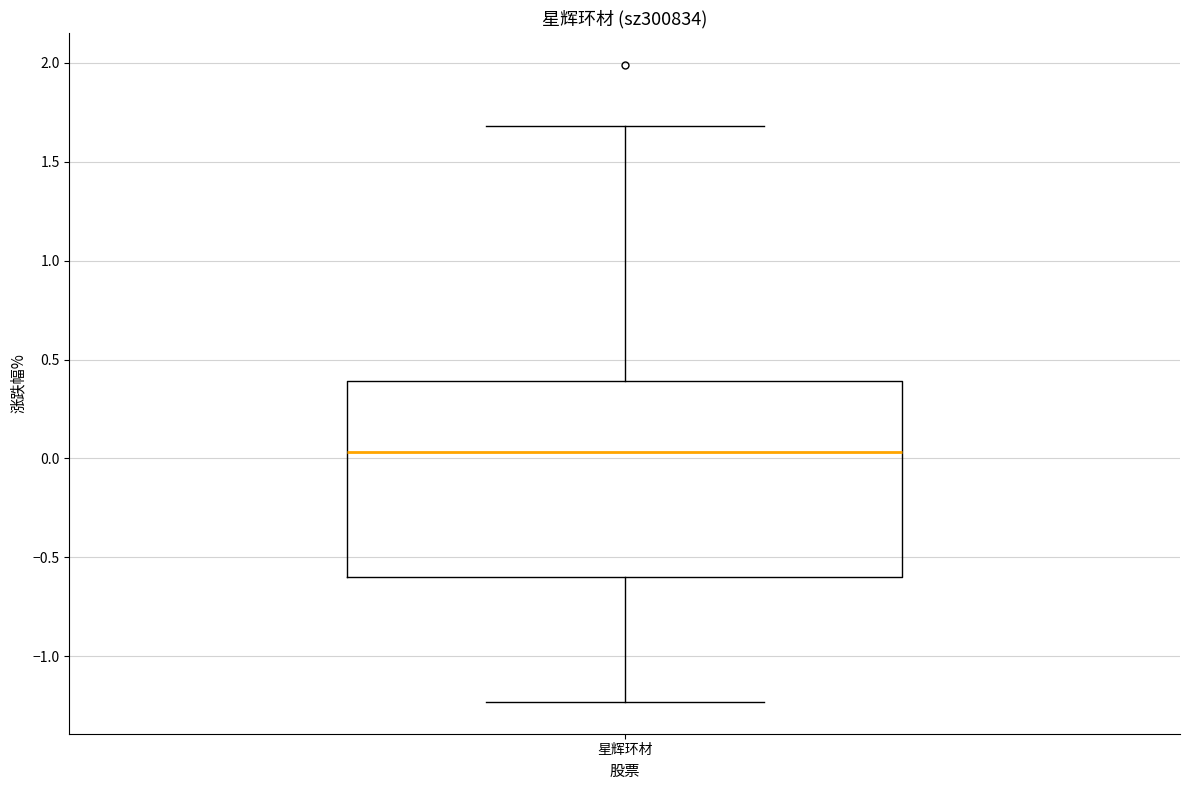

Transcribe this box plot: give where the median line is, the range the box spans, and where the two whiskers end, as read against the y-axis. The values are not printed on the chart, so give them approximately, as read against the axis.

median 0.05, box -0.60 to 0.40, whiskers -1.25 to 1.70